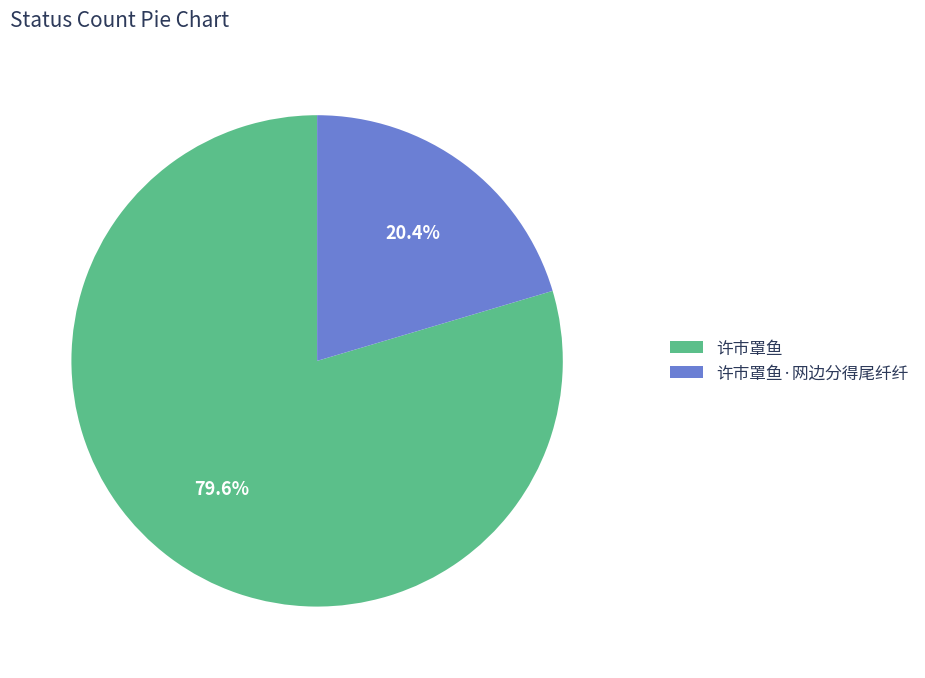

Is there any slice that represents more than half of the pie?

Yes